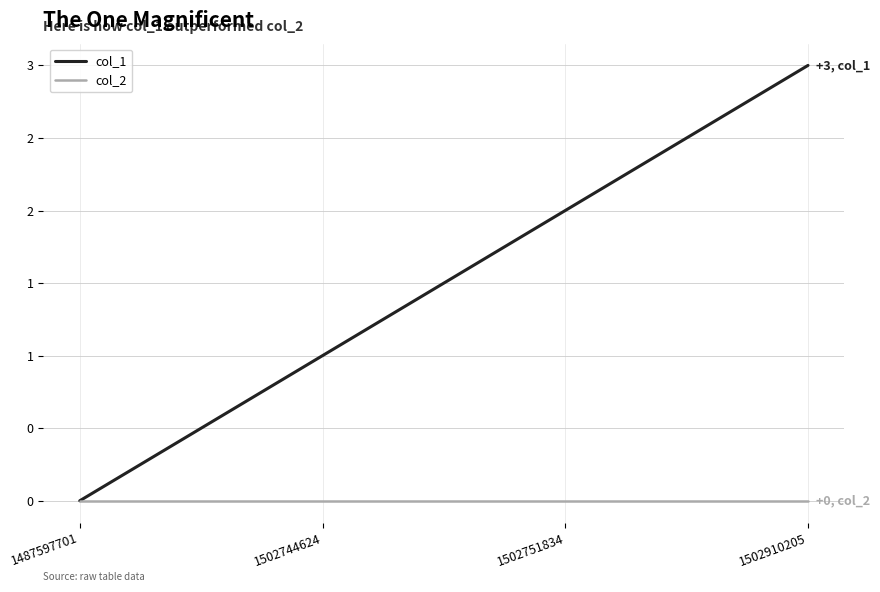

Rank the series by their maximum value, from lowest to highest.

col_2, col_1